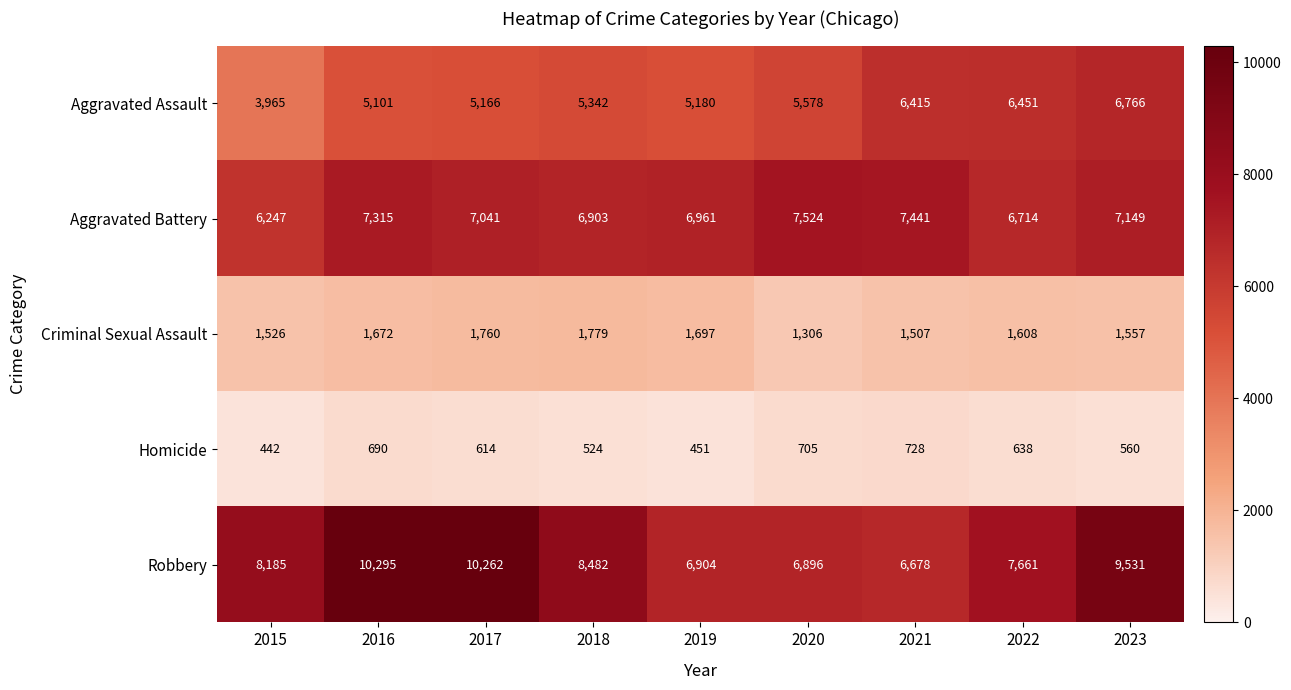

Which series has the largest total across all categories?

Robbery